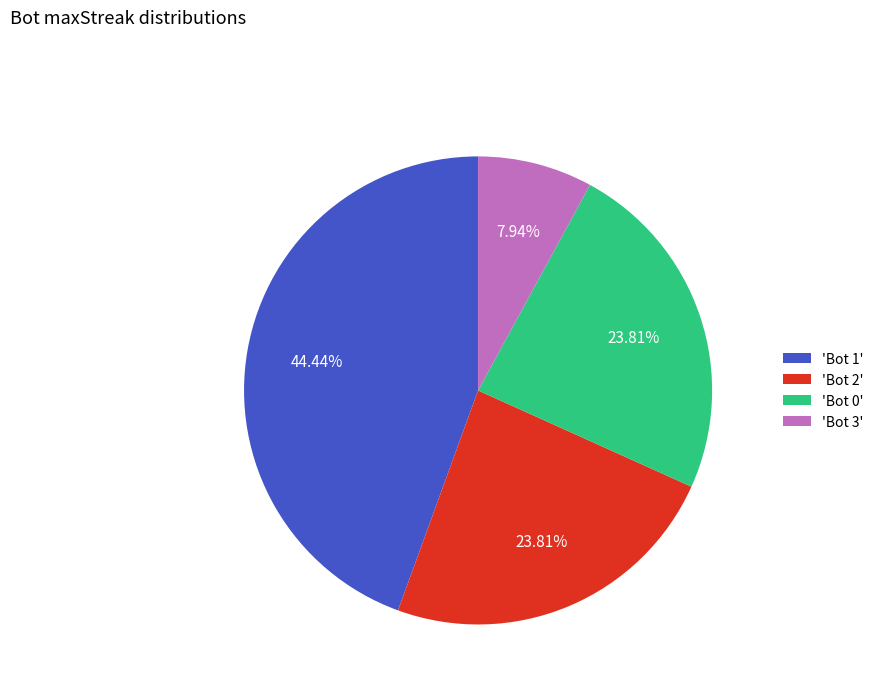

Between 'Bot 1' and 'Bot 3', which is larger?

'Bot 1'